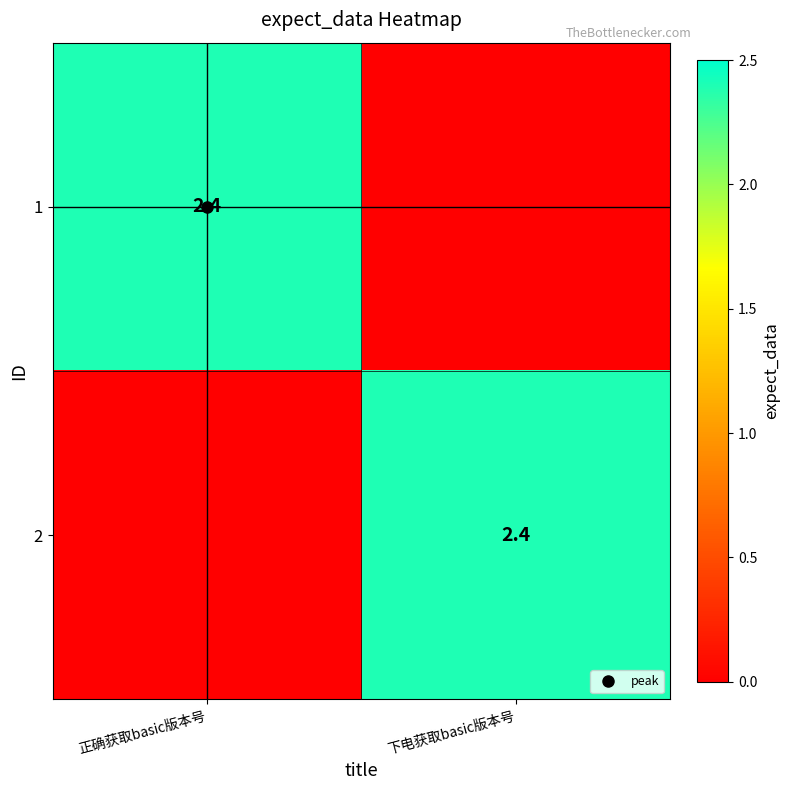

Rank the categories by 2 value from highest to lowest.

下电获取basic版本号, 正确获取basic版本号